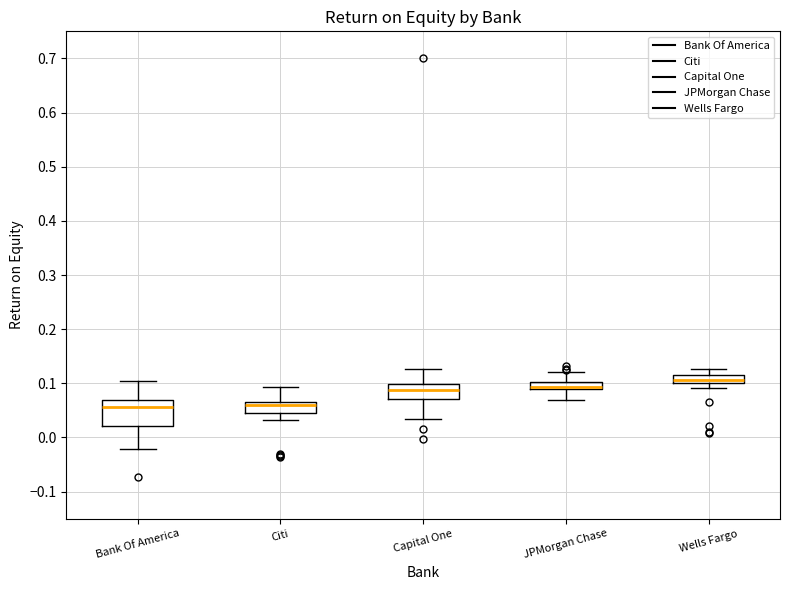

Where does the upper whisker of the box for Capital One end on the y-axis? The values are not printed on the chart, so give them approximately, as read against the axis.

0.13